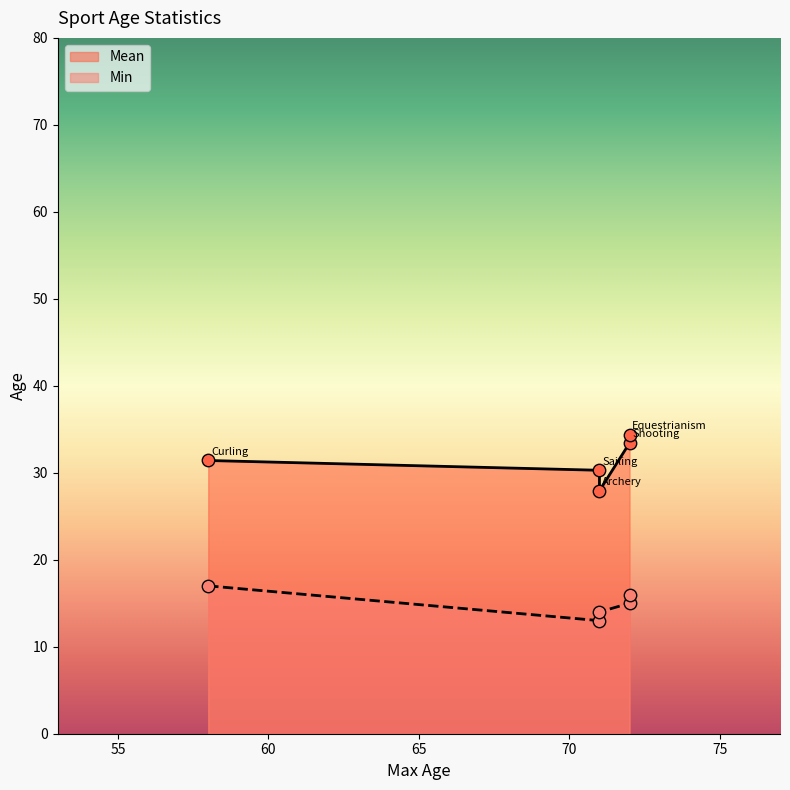

Which series has the widest spread of Y values?

Mean